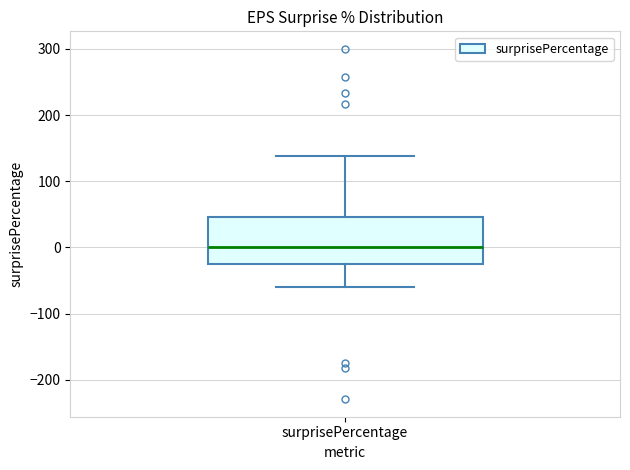

Where does the lower whisker of the box for surprisePercentage end on the y-axis? The values are not printed on the chart, so give them approximately, as read against the axis.

-60